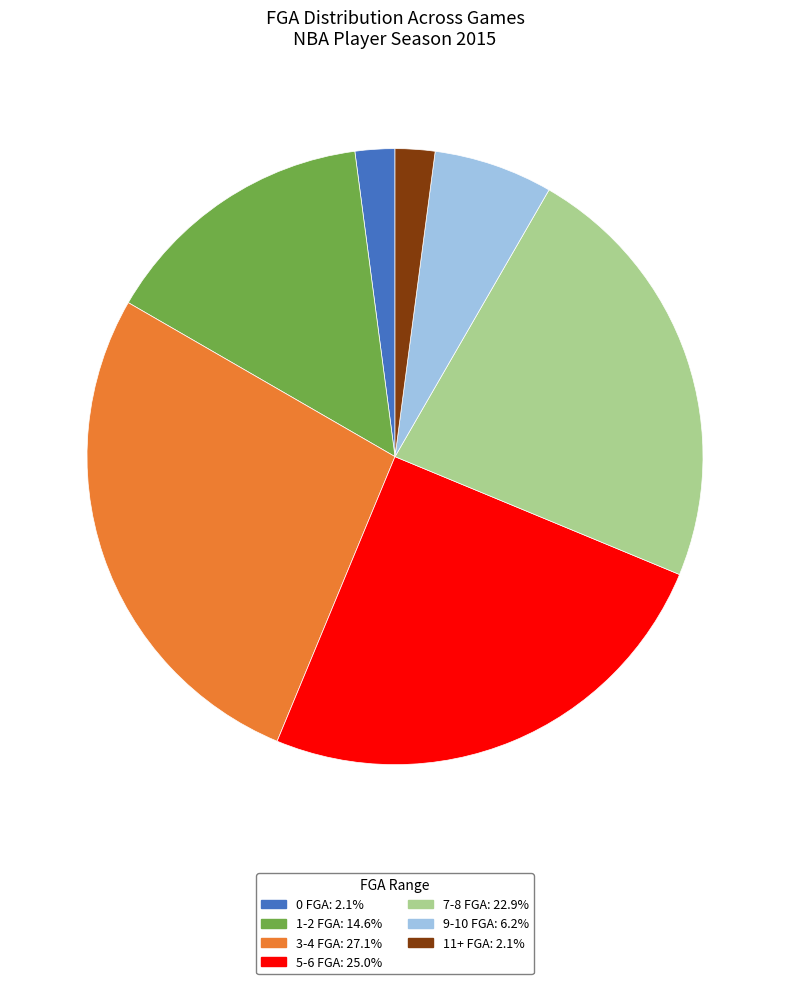

Is the sum of 11+ FGA and 5-6 FGA greater than half?

No